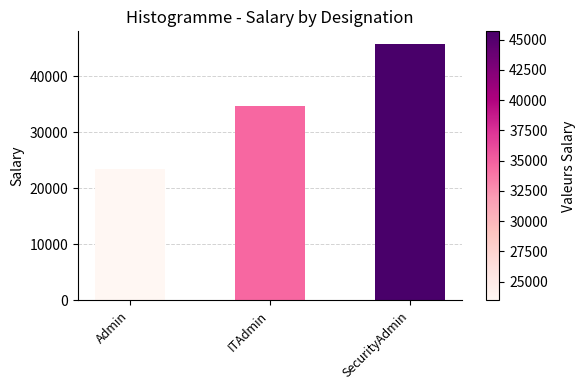

What is the sum of all values?

103695